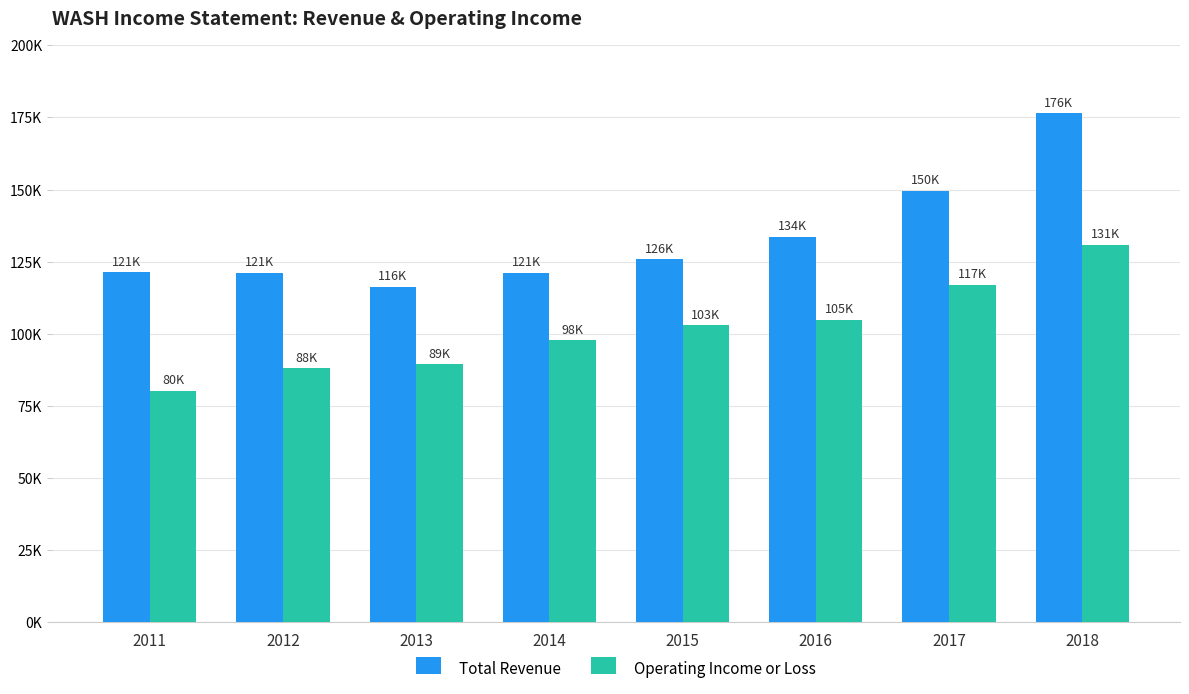

Which has a higher value, 2012 or 2014?

2012